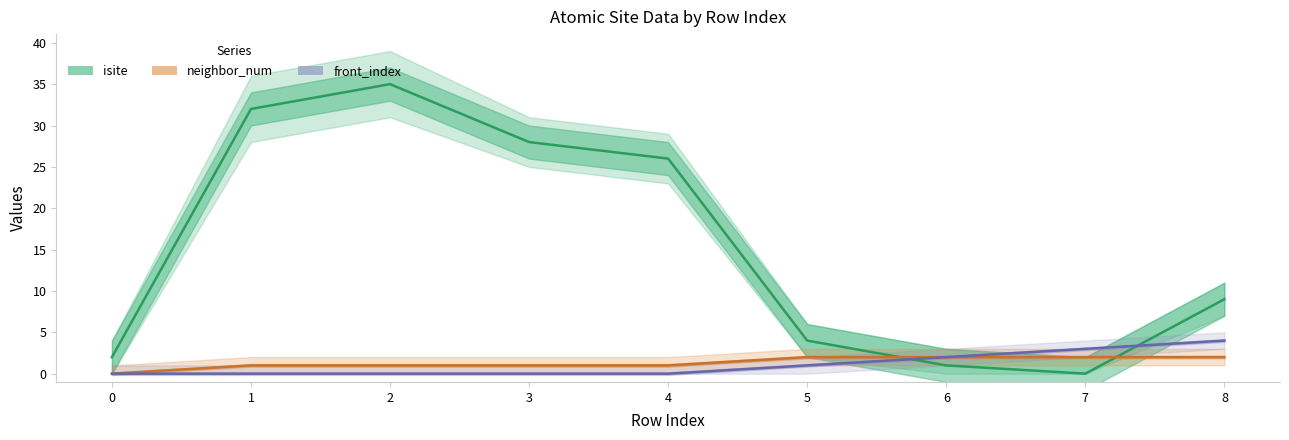

What are all the series names shown in the legend?

isite, neighbor_num, front_index